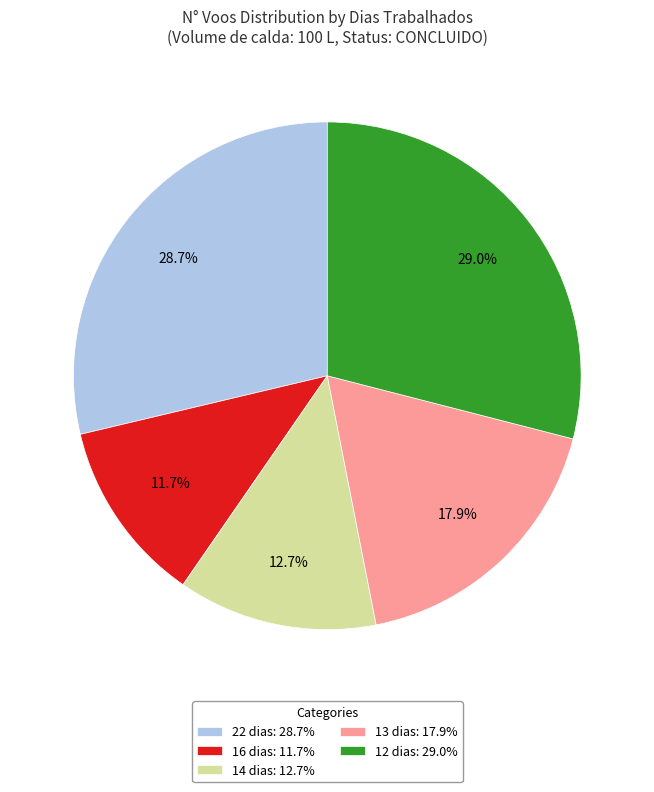

Is 14 dias: 12.7% the majority of the pie?

No